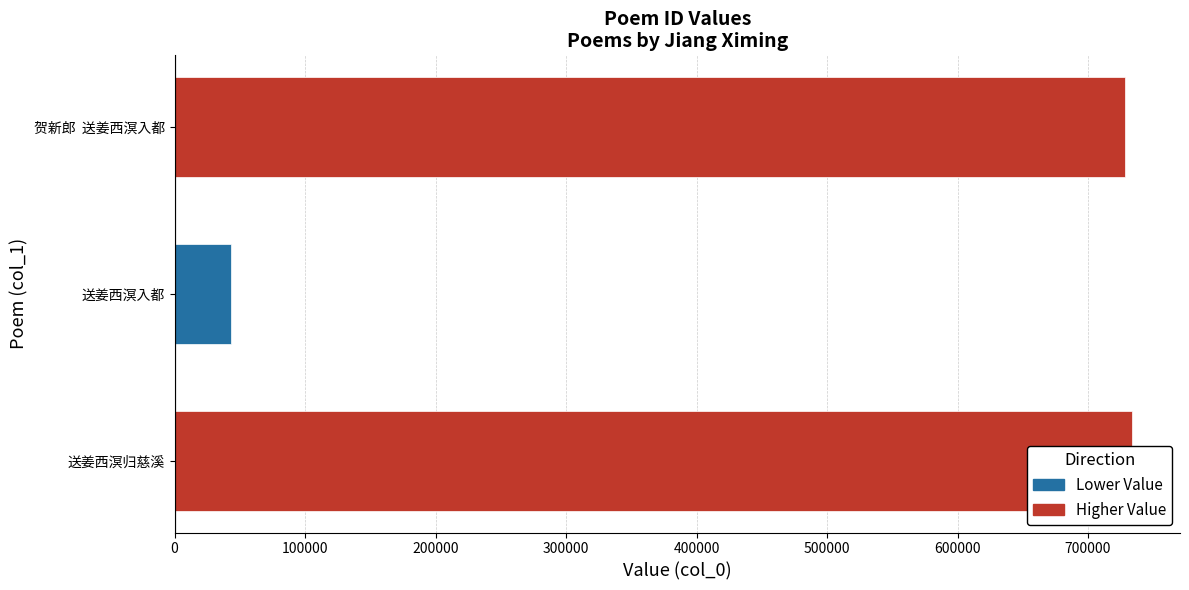

Reading right to left, extract all data points from this chart.

728554	42884	733823